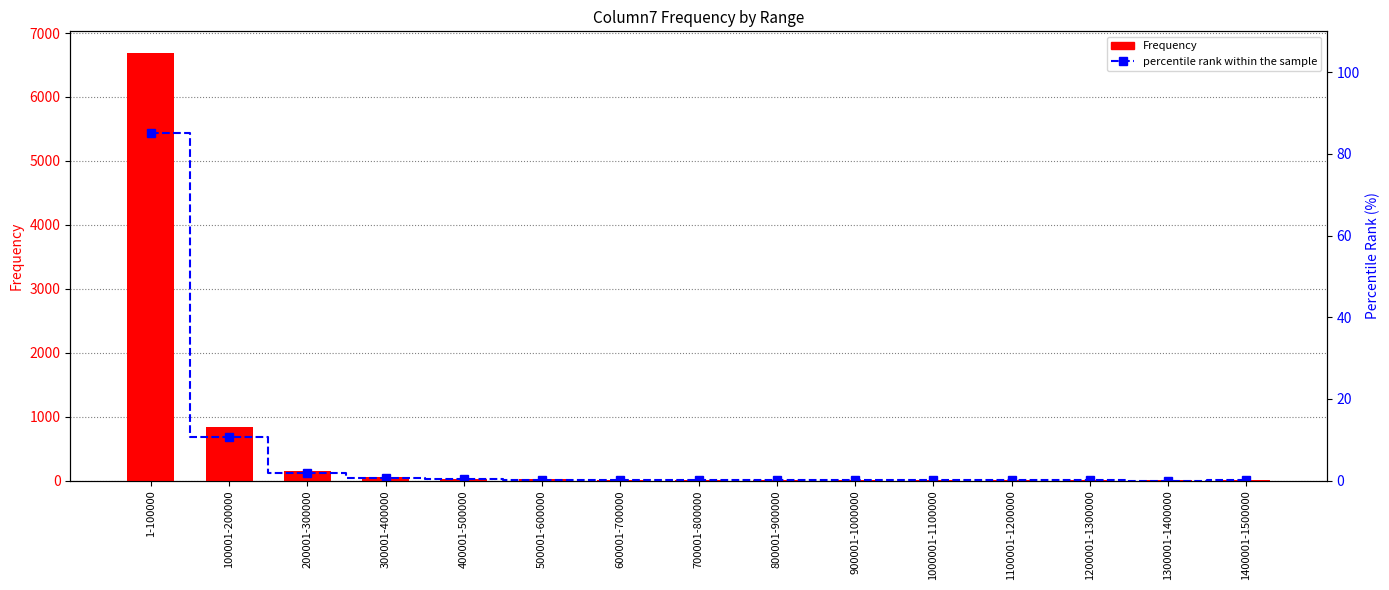

List the series in order of their peak value, highest first.

Frequency, percentile rank within the sample